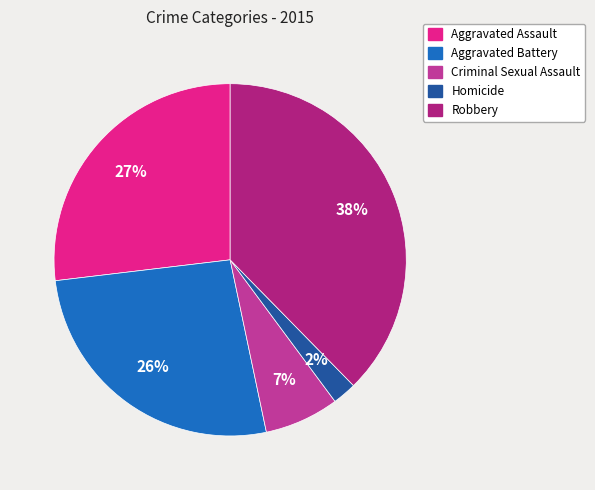

What percentage is the Robbery slice, to the nearest percent?

38%